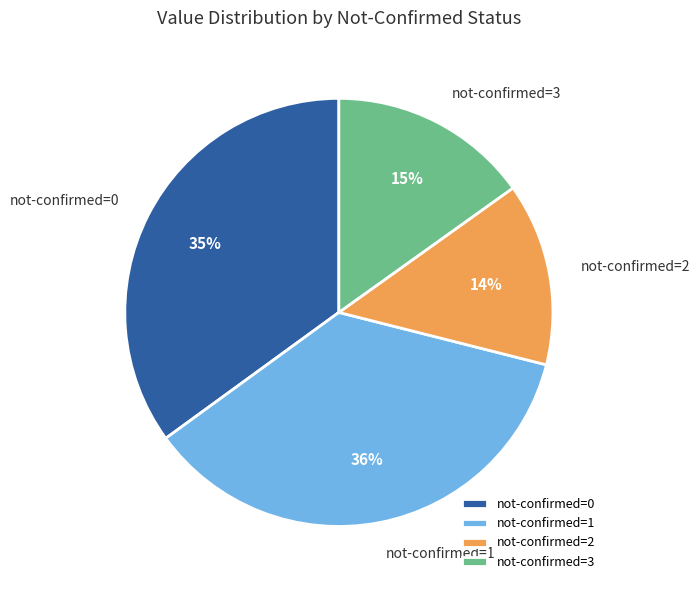

The not-confirmed=0 slice represents 35% of the pie. True or false?

True